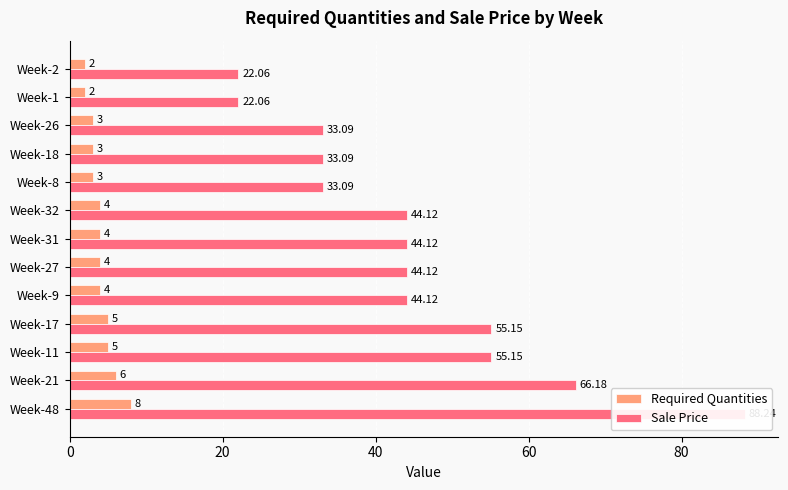

What is the approximate value of Sale Price at Week-32?

44.1